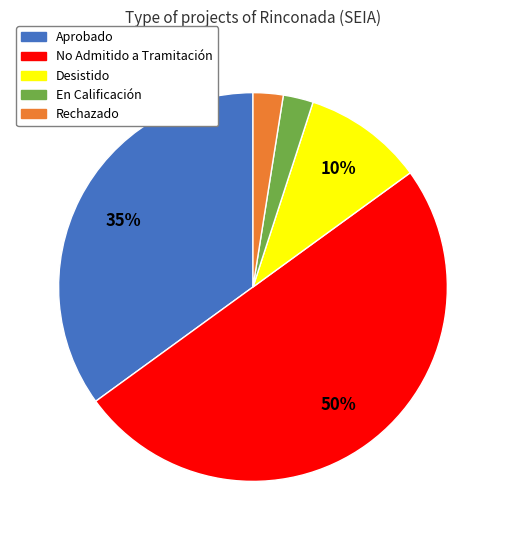

To the nearest percent, what is the difference between the largest and smallest slice percentages?

48%